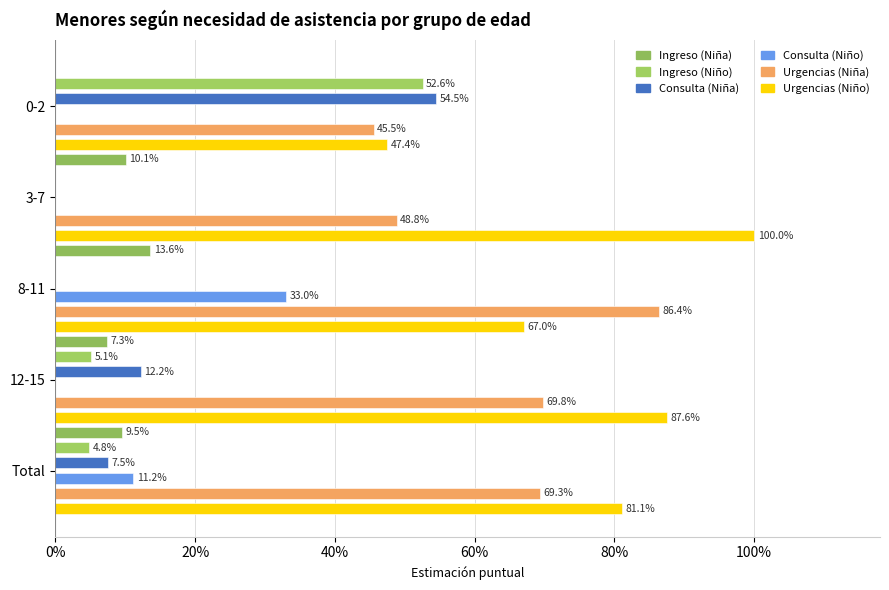

What are all the series names shown in the legend?

Ingreso (Niña), Ingreso (Niño), Consulta (Niña), Consulta (Niño), Urgencias (Niña), Urgencias (Niño)